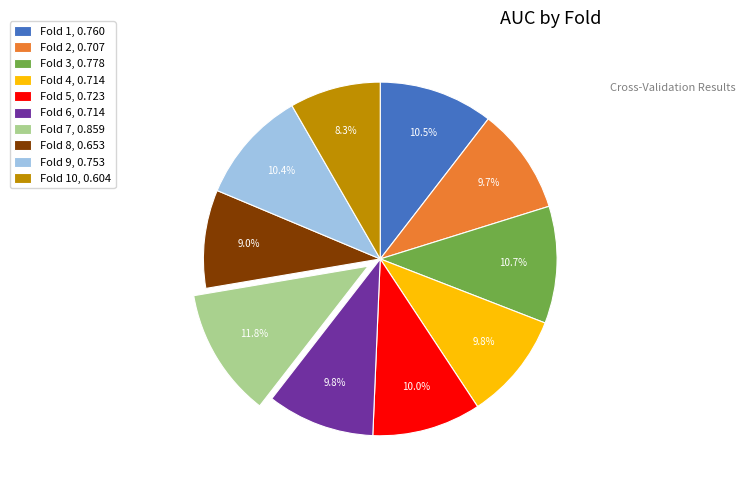

Which has a higher value, Fold 3, 0.778 or Fold 8, 0.653?

Fold 3, 0.778